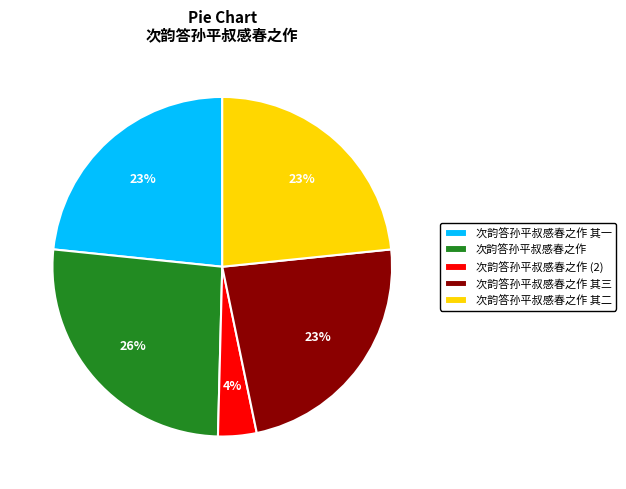

To the nearest percent, what portion does 次韵答孙平叔感春之作 其三 represent?

23%